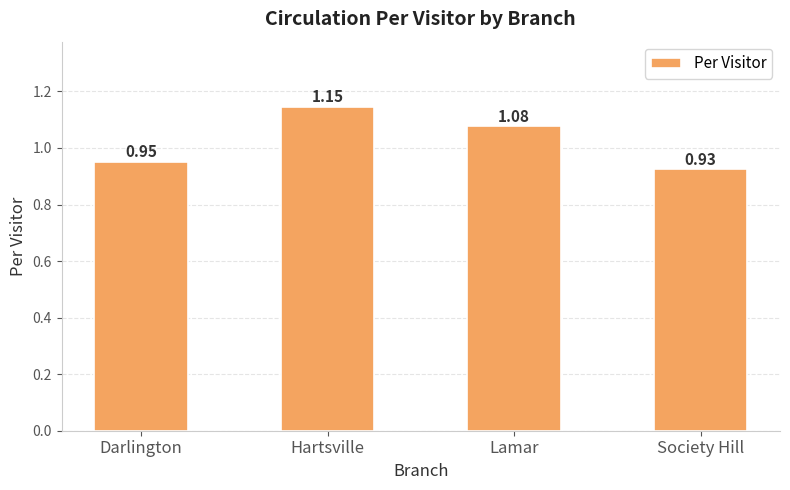

What is the difference between the values at Lamar and Darlington?

0.1